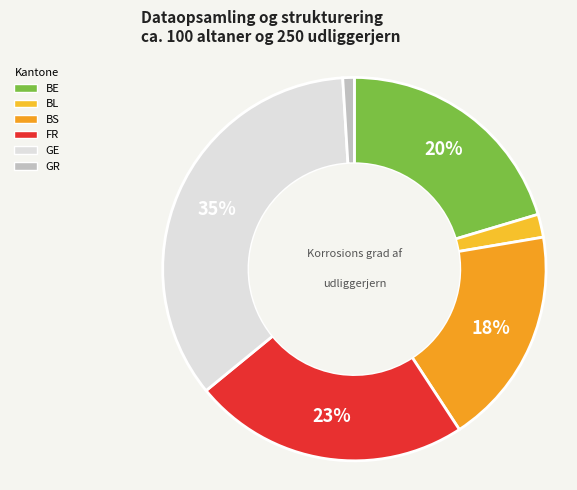

Which has a higher value, FR or BS?

FR